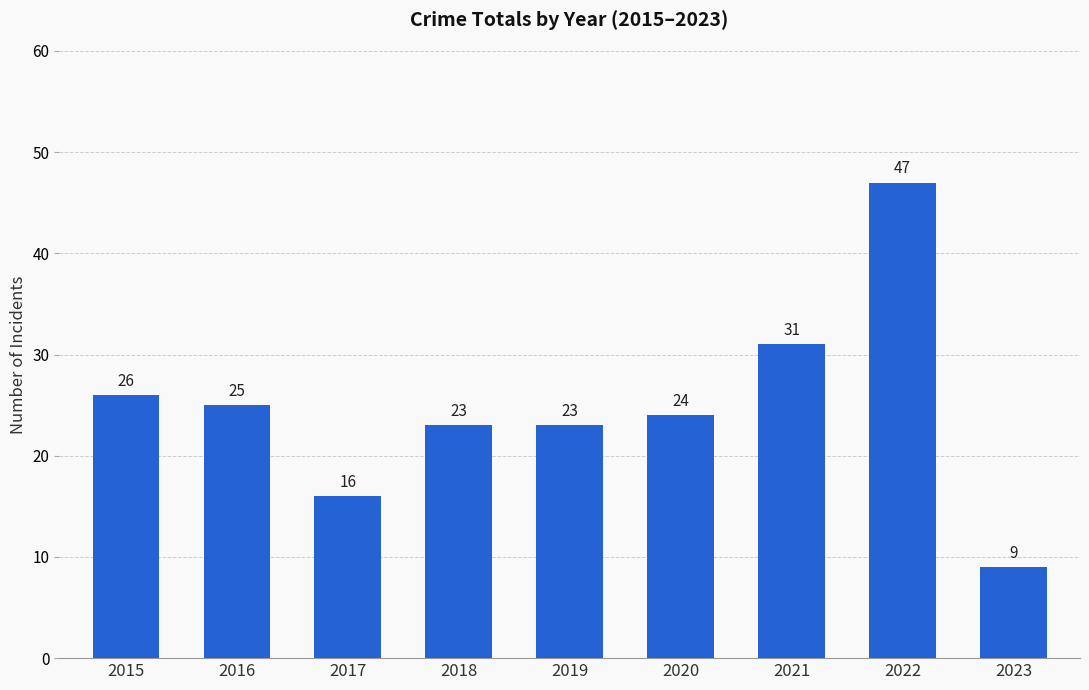

Are the bars horizontal?

No